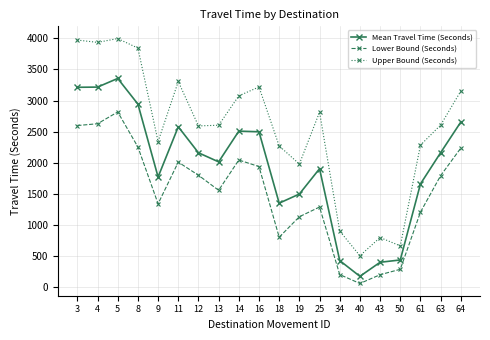

Which series has the largest range (max minus min)?

Upper Bound (Seconds)